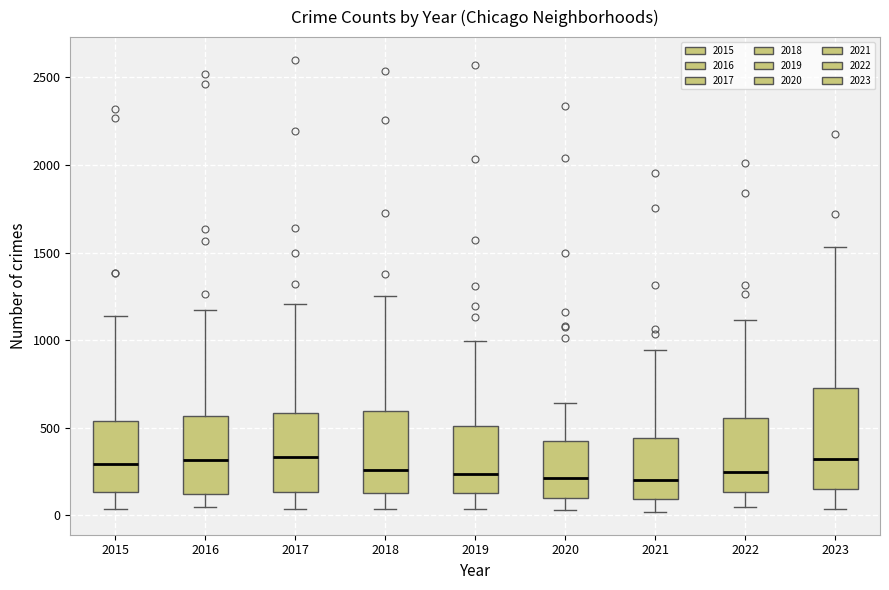

Comparing the boxes themselves (not the whiskers), which one is the tallest?

2023